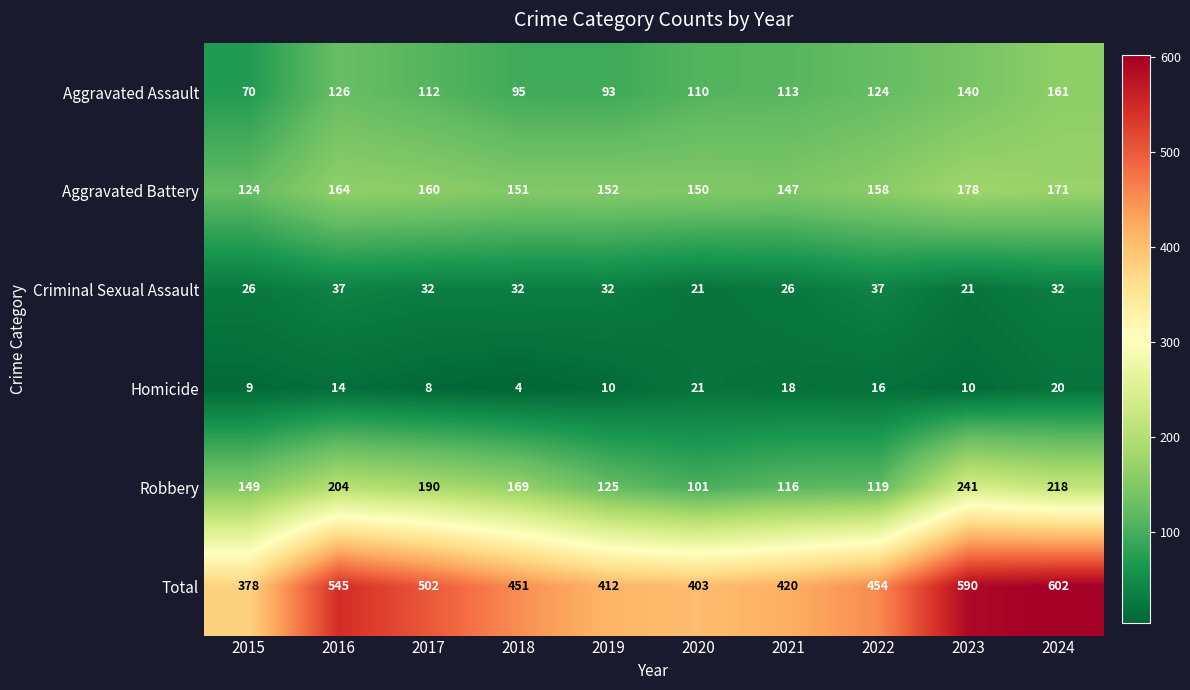

At which category is the sum across all series the highest?

2024